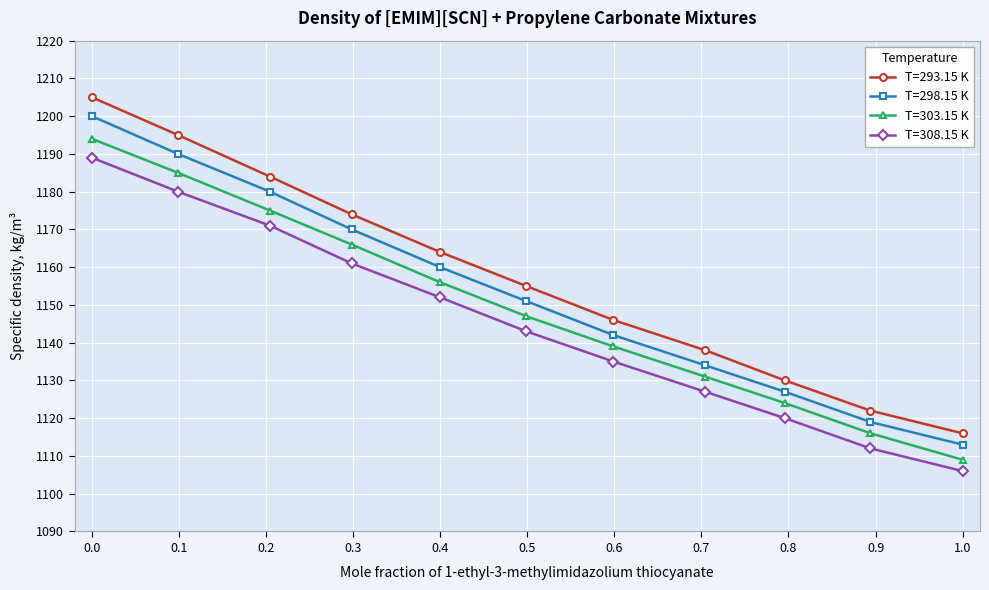

True or false: T=298.15 K has more than 1 interior local peaks.

False